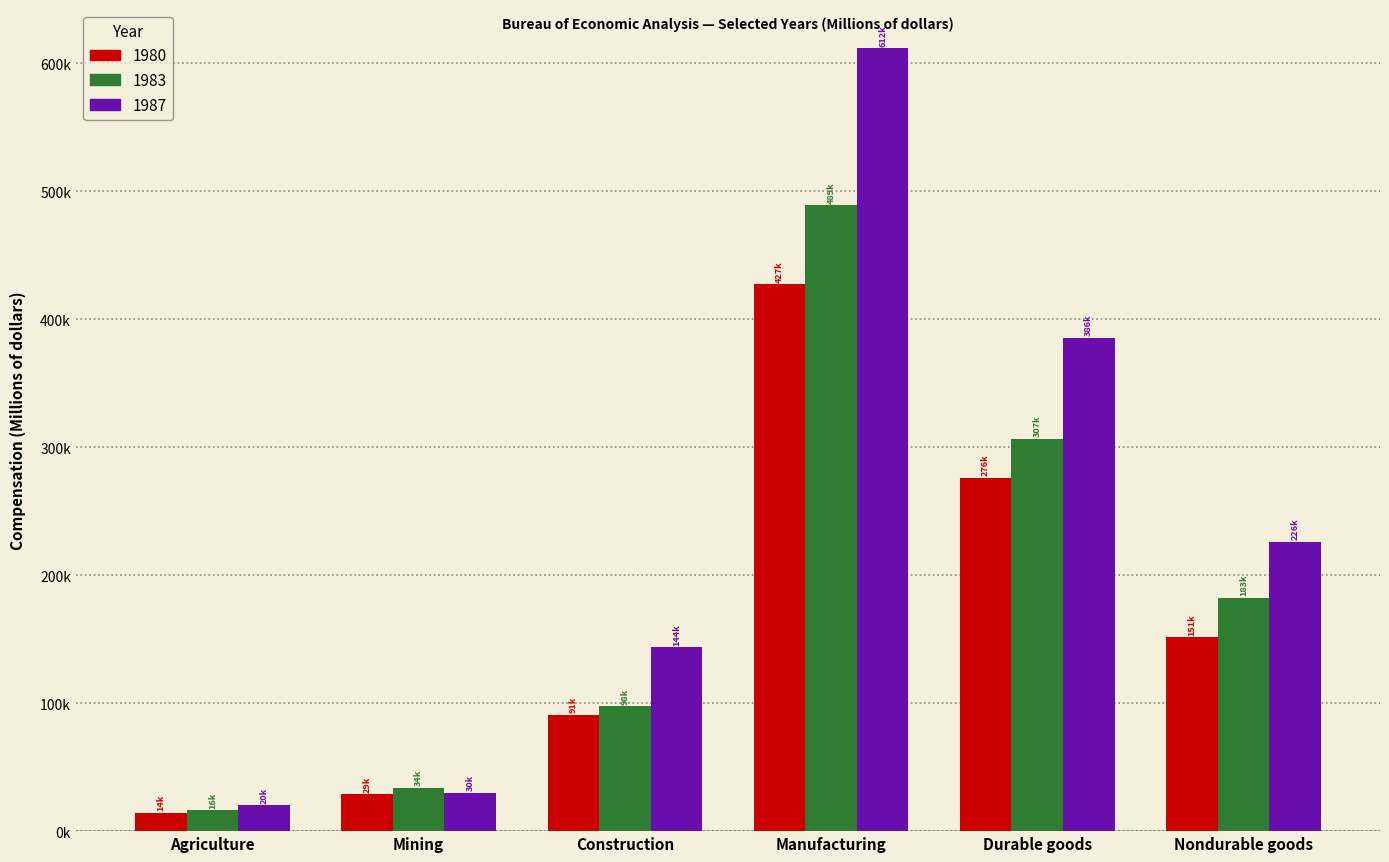

What are all the series names shown in the legend?

1980, 1983, 1987